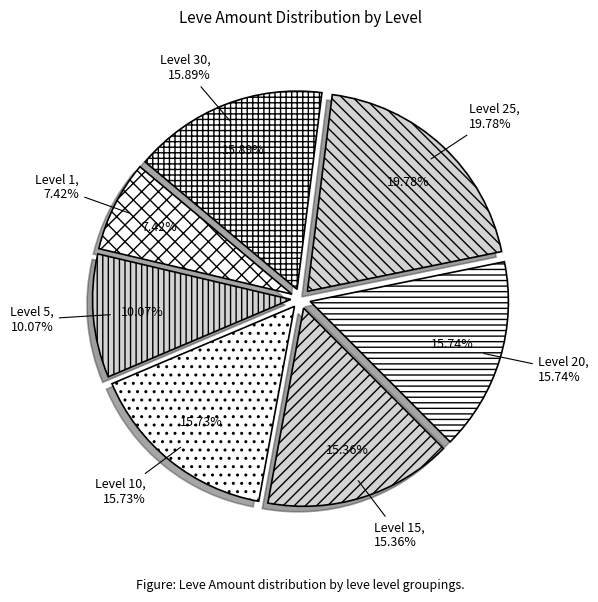

Does 30 represent more than half of the total?

No